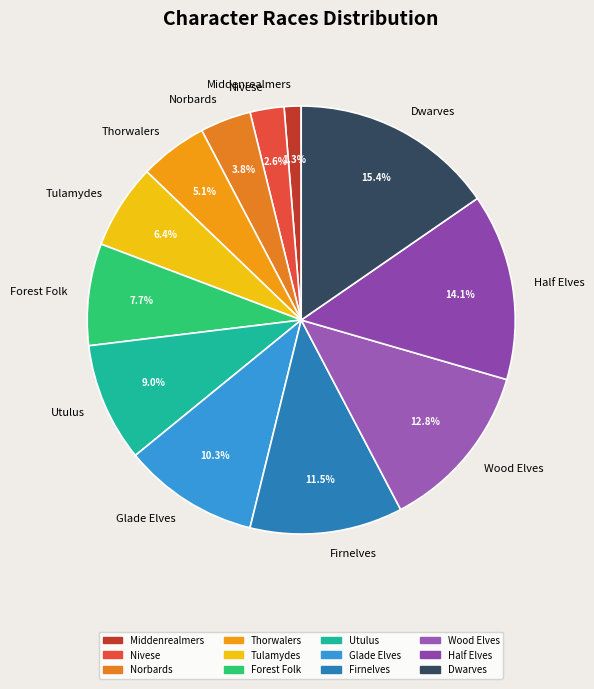

Rank the categories by value from highest to lowest.

Dwarves, Half Elves, Wood Elves, Firnelves, Glade Elves, Utulus, Forest Folk, Tulamydes, Thorwalers, Norbards, Nivese, Middenrealmers